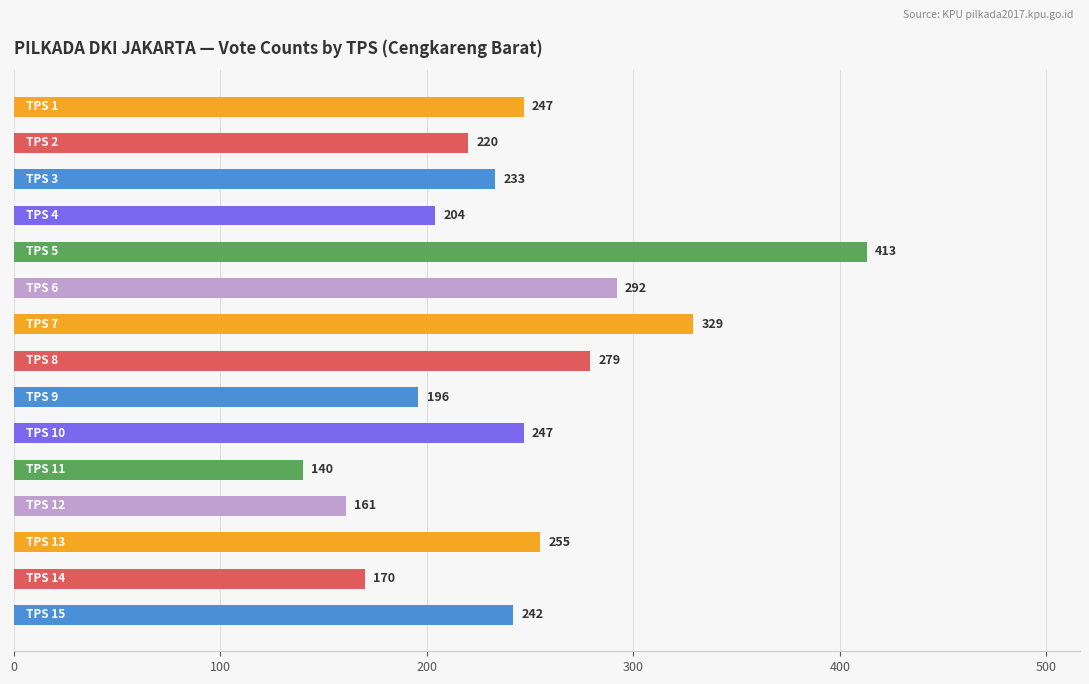

What is the minimum value shown in the chart?

140